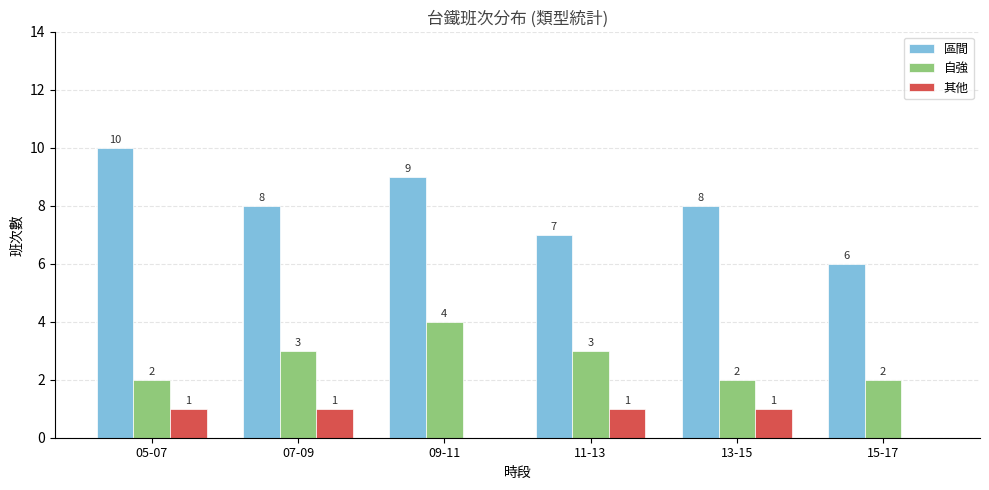

What is the greatest value displayed?

10